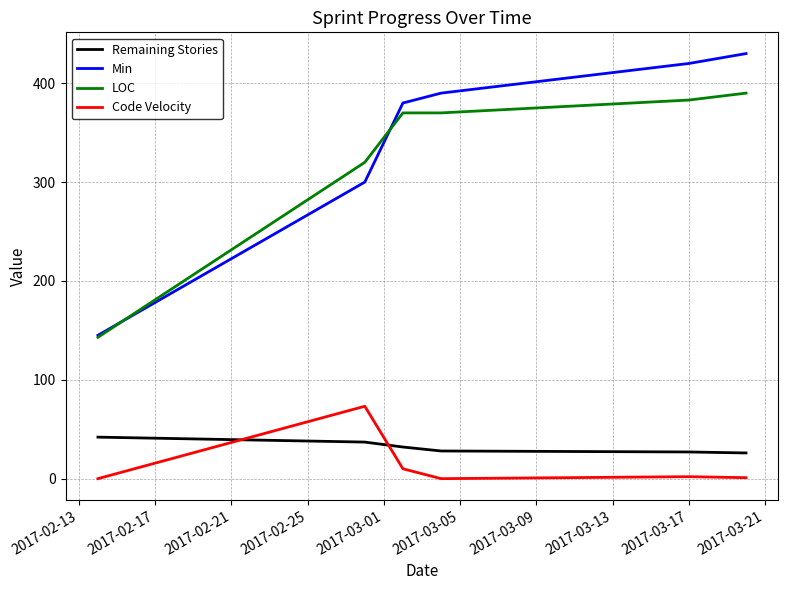

Rank the series by their maximum value, from highest to lowest.

Min, LOC, Code Velocity, Remaining Stories